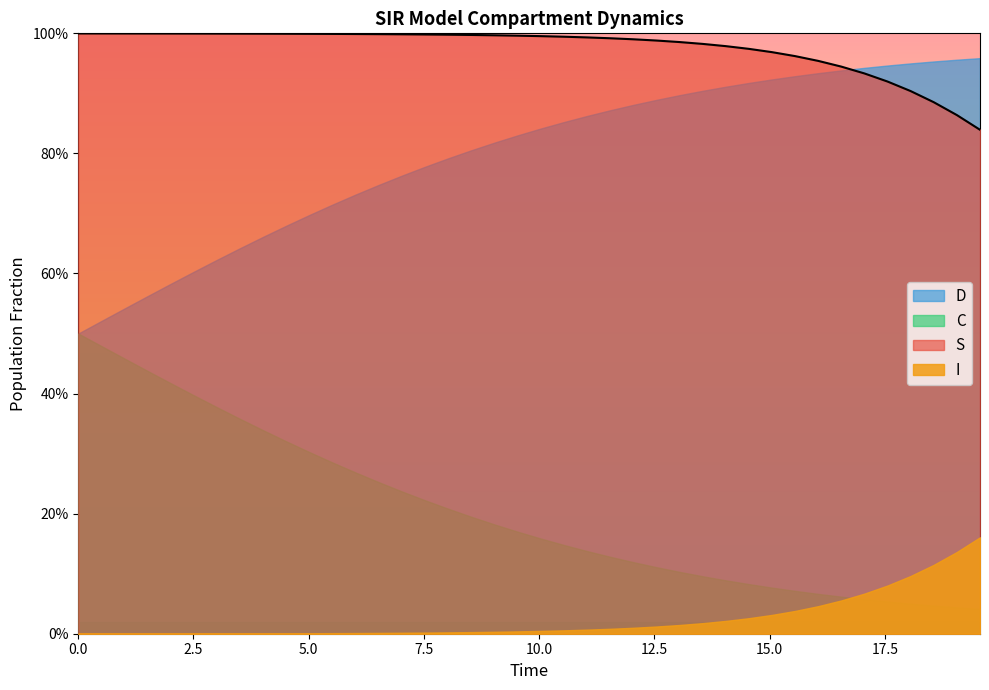

List the labels in order of I value, smallest first.

0, 1, 2, 3, 4, 5, 6, 7, 8, 9, 10, 11, 12, 13, 14, 15, 16, 17, 18, 19, 20, 21, 22, 23, 24, 25, 26, 27, 28, 29, 30, 31, 32, 33, 34, 35, 36, 37, 38, 39